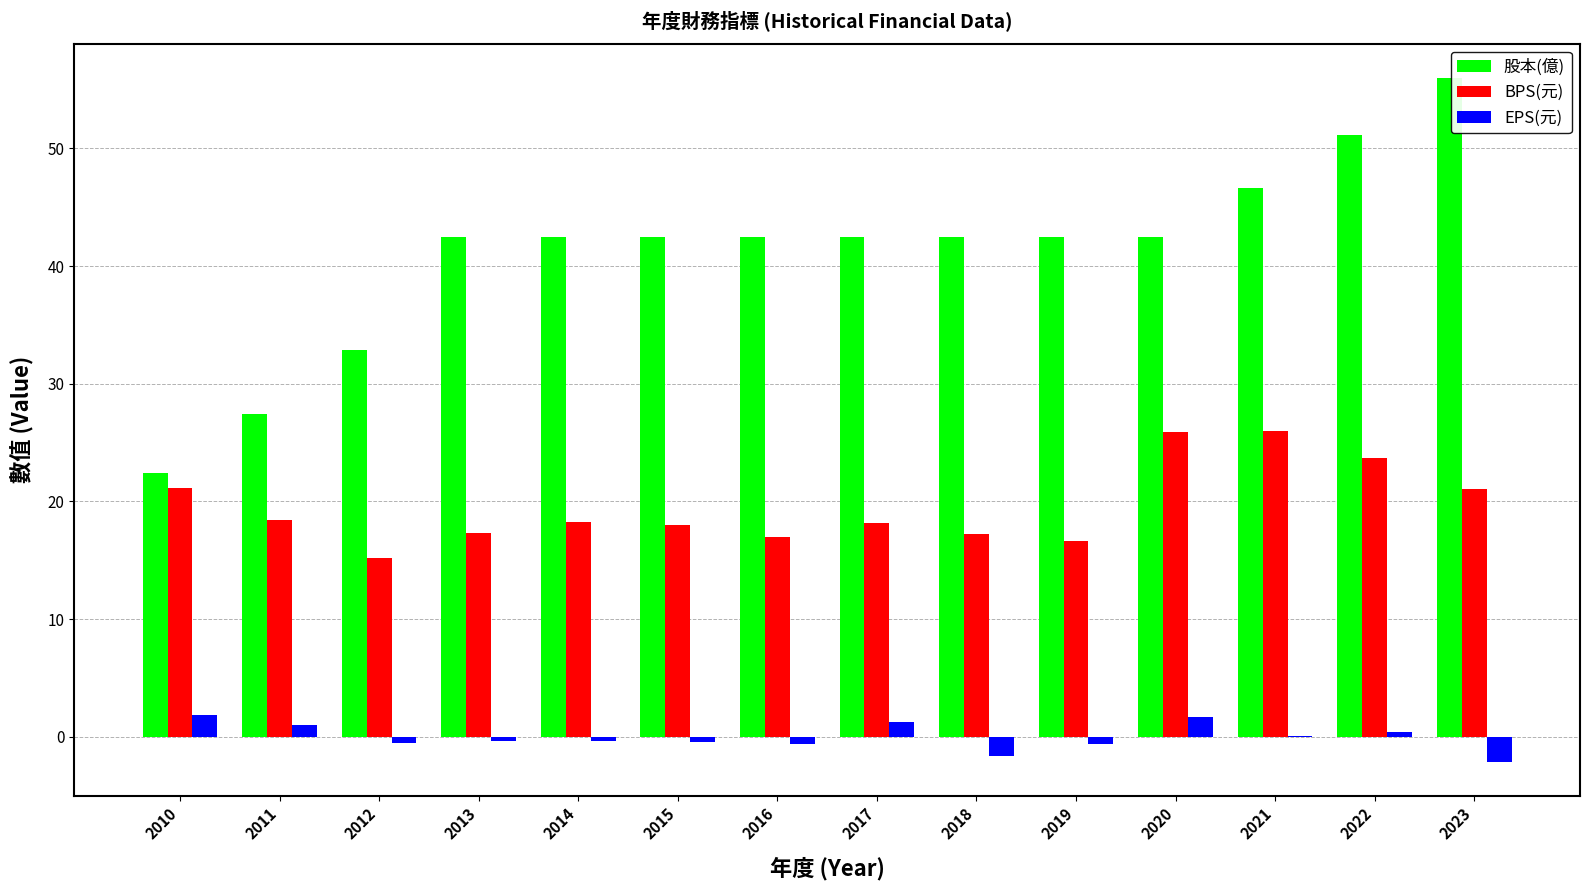

What is the maximum value shown in the chart?

56.0